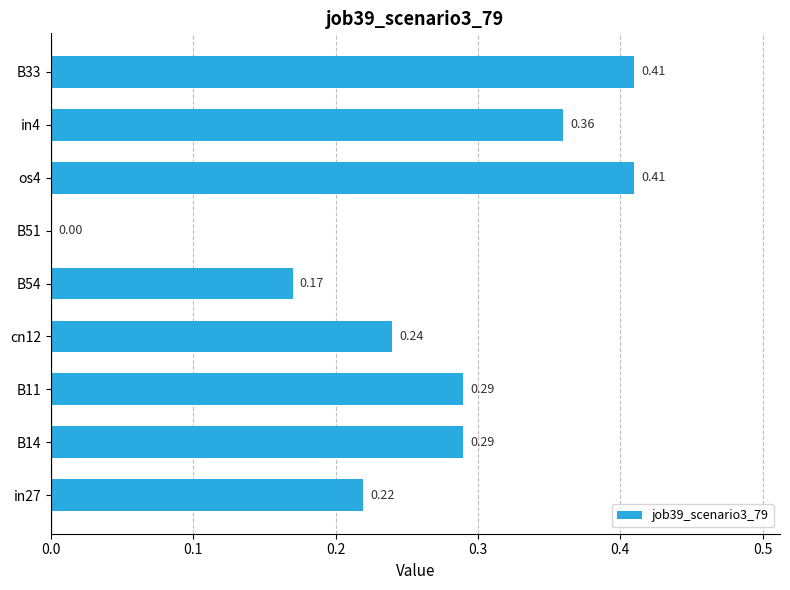

What is the sum of the values at B14 and cn12?

0.5